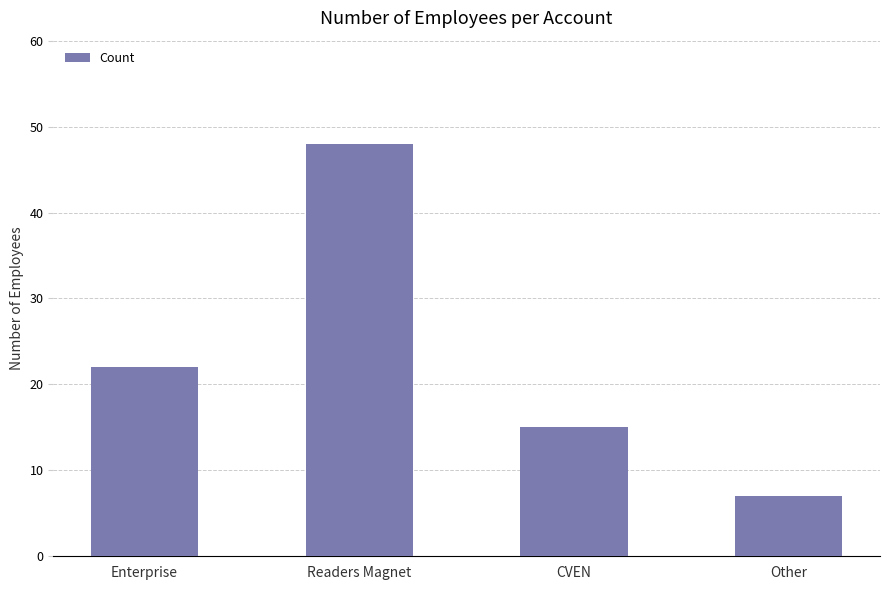

What is the difference between the second highest and minimum values?

15